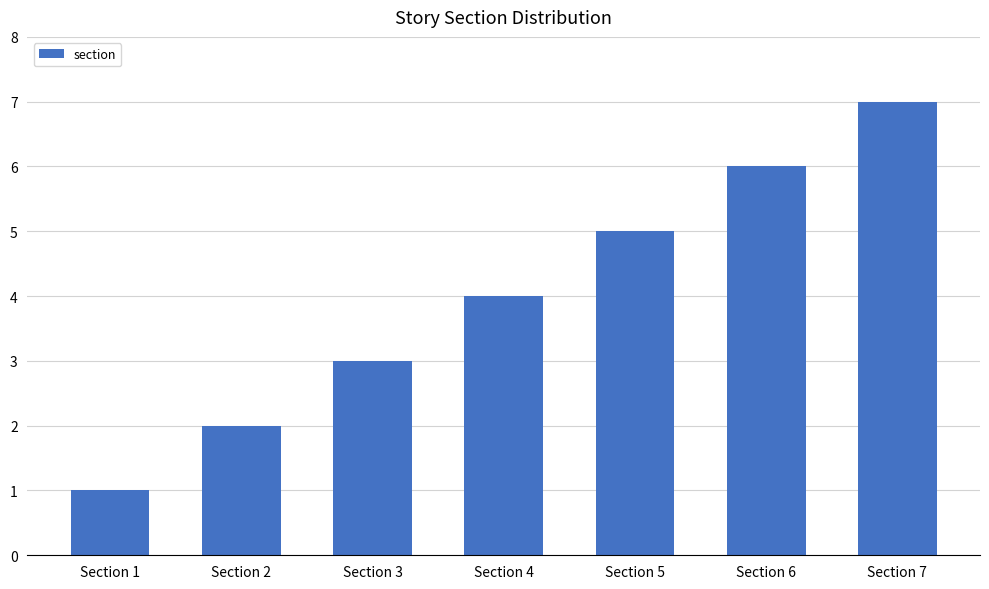

Which category has the highest value across all series?

Section 7